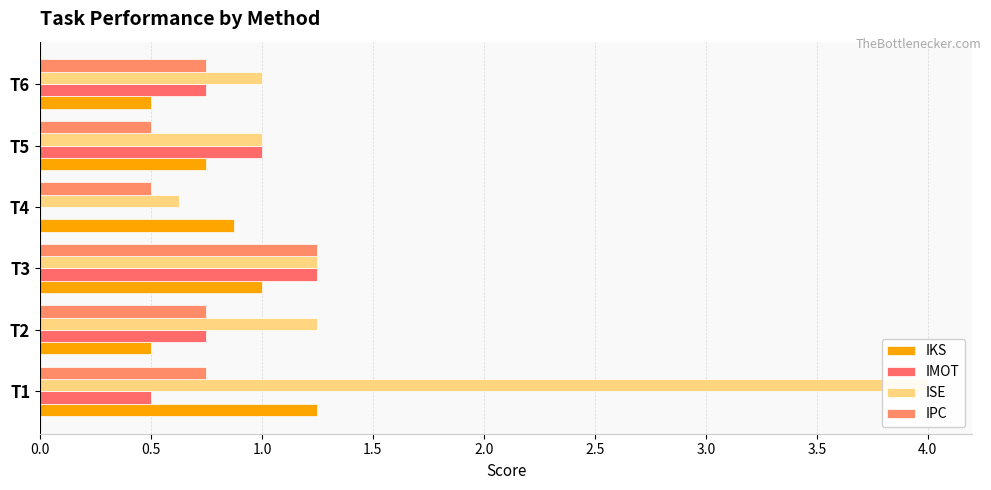

How many groups of bars are there?

6